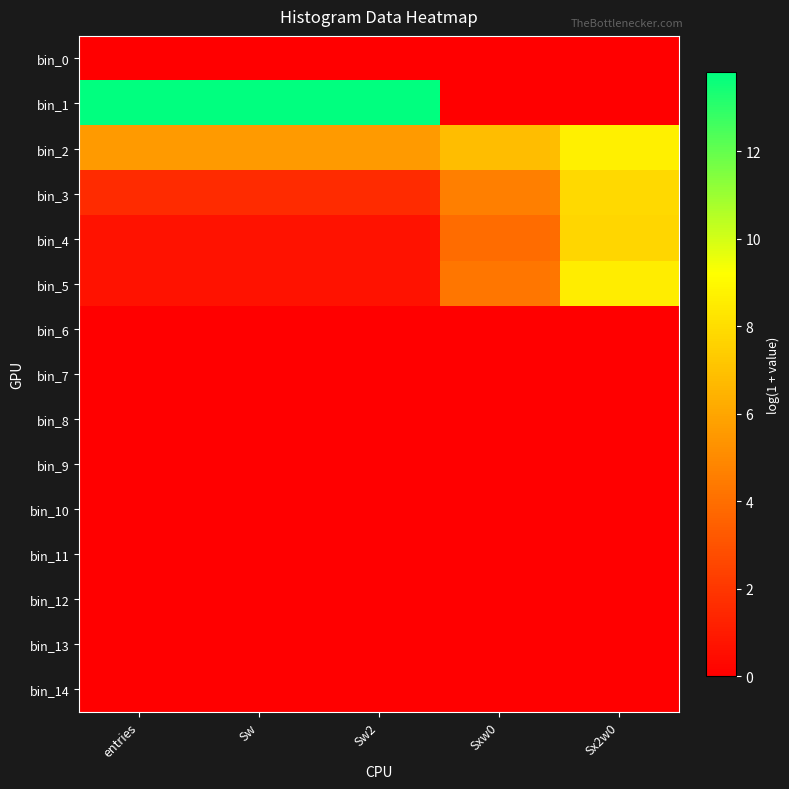

Reading left to right, list all the values displayed in this chart.

bin_0: entries=0.0	Sw=0.0	Sw2=0.0	Sxw0=0.0	Sx2w0=0.0
bin_1: entries=13.8	Sw=13.8	Sw2=13.8	Sxw0=0.0	Sx2w0=0.0
bin_2: entries=5.6	Sw=5.6	Sw2=5.6	Sxw0=6.8	Sx2w0=8.6
bin_3: entries=1.6	Sw=1.6	Sw2=1.6	Sxw0=4.6	Sx2w0=7.9
bin_4: entries=0.7	Sw=0.7	Sw2=0.7	Sxw0=3.9	Sx2w0=7.7
bin_5: entries=0.7	Sw=0.7	Sw2=0.7	Sxw0=4.3	Sx2w0=8.6
bin_6: entries=0.0	Sw=0.0	Sw2=0.0	Sxw0=0.0	Sx2w0=0.0
bin_7: entries=0.0	Sw=0.0	Sw2=0.0	Sxw0=0.0	Sx2w0=0.0
bin_8: entries=0.0	Sw=0.0	Sw2=0.0	Sxw0=0.0	Sx2w0=0.0
bin_9: entries=0.0	Sw=0.0	Sw2=0.0	Sxw0=0.0	Sx2w0=0.0
bin_10: entries=0.0	Sw=0.0	Sw2=0.0	Sxw0=0.0	Sx2w0=0.0
bin_11: entries=0.0	Sw=0.0	Sw2=0.0	Sxw0=0.0	Sx2w0=0.0
bin_12: entries=0.0	Sw=0.0	Sw2=0.0	Sxw0=0.0	Sx2w0=0.0
bin_13: entries=0.0	Sw=0.0	Sw2=0.0	Sxw0=0.0	Sx2w0=0.0
bin_14: entries=0.0	Sw=0.0	Sw2=0.0	Sxw0=0.0	Sx2w0=0.0